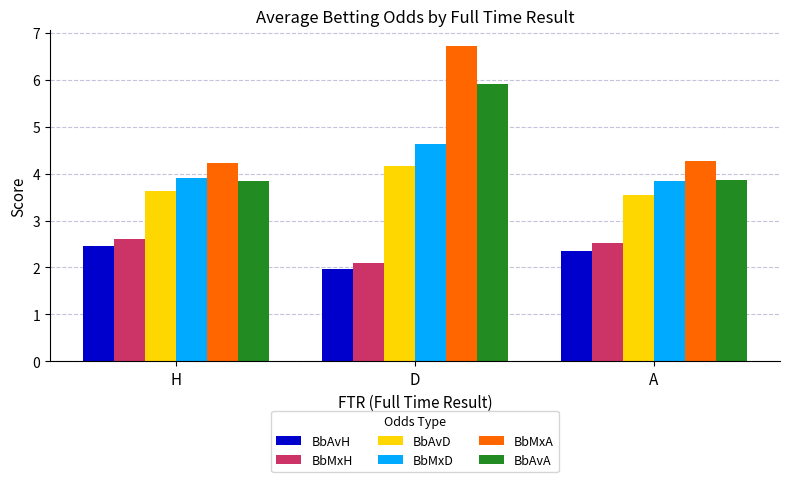

What is the minimum value shown in the chart?

2.0